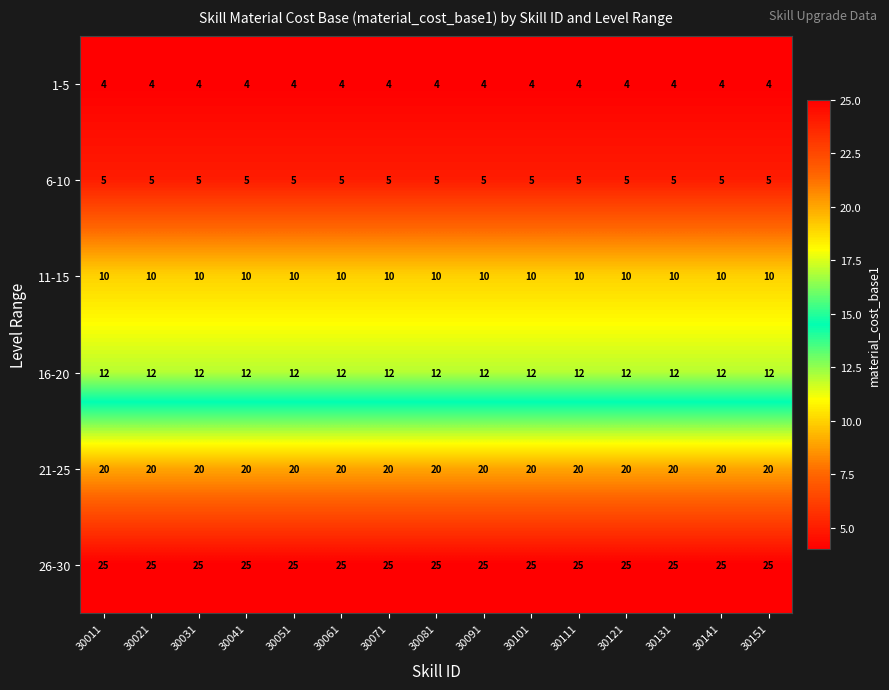

What is the greatest value displayed?

25